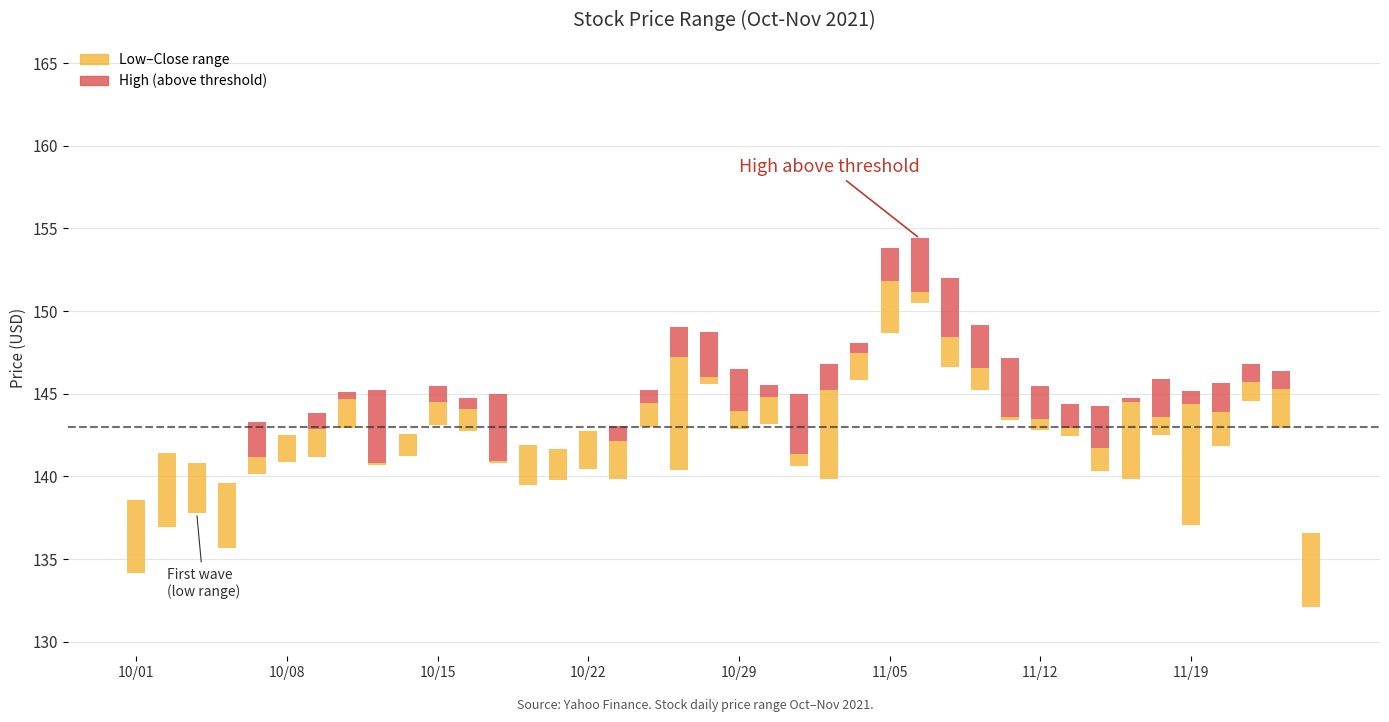

Are the bars horizontal?

No